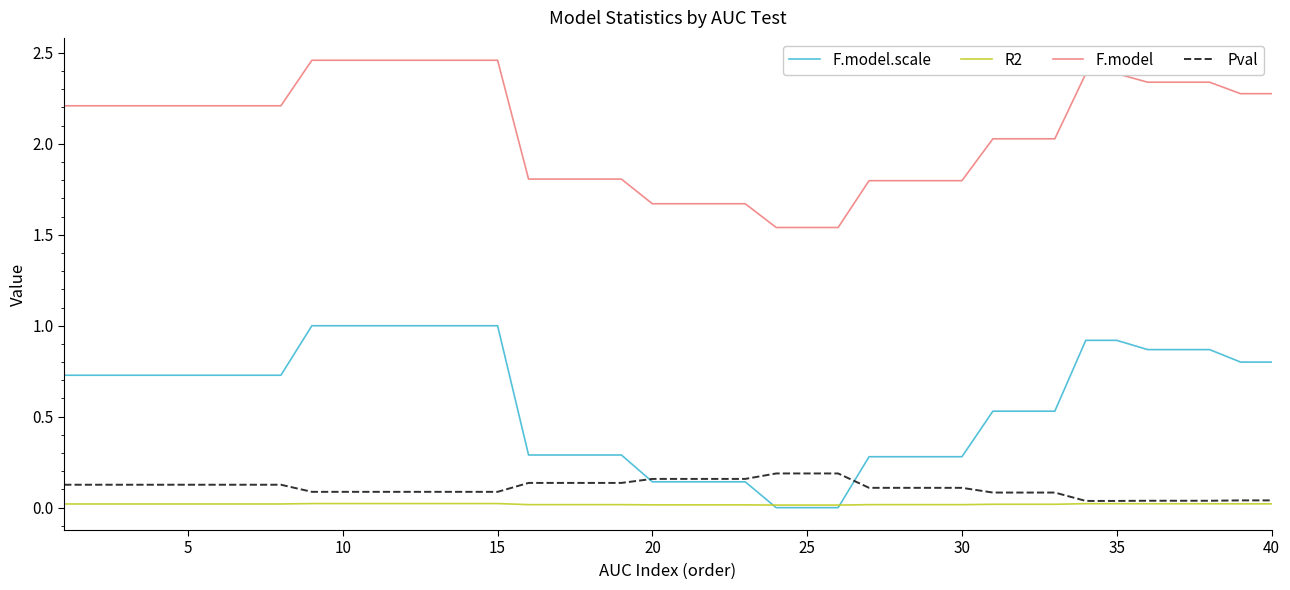

True or false: F.model.scale and F.model intersect in this chart.

False